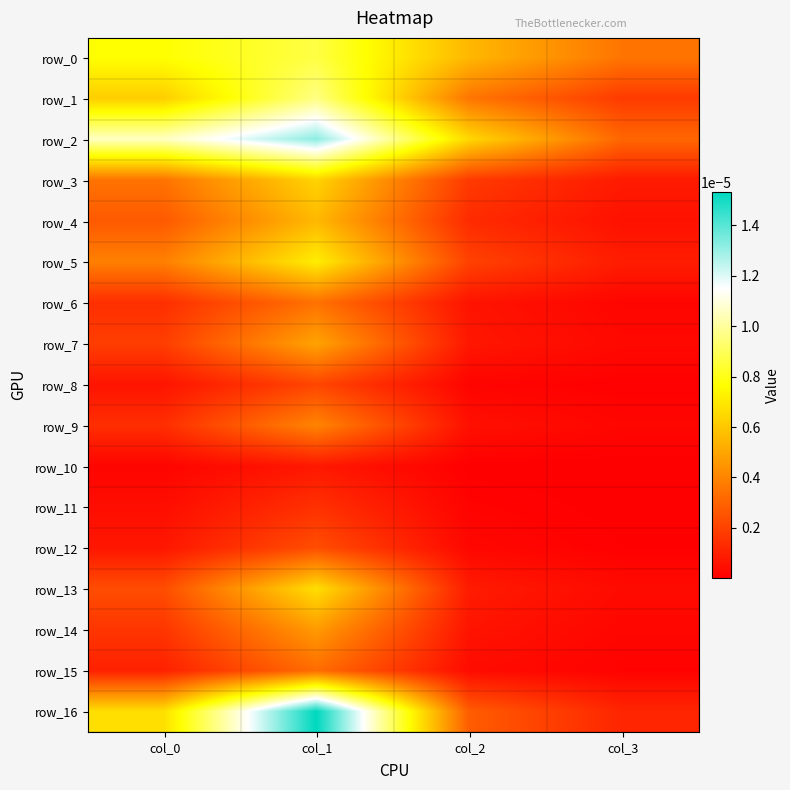

Which series has the largest range (max minus min)?

row_16